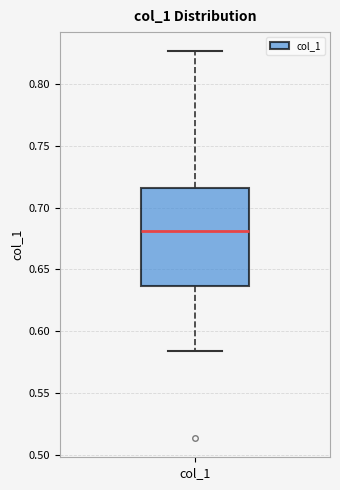

Transcribe this box plot: give where the median line is, the range the box spans, and where the two whiskers end, as read against the y-axis. The values are not printed on the chart, so give them approximately, as read against the axis.

median 0.680, box 0.635 to 0.715, whiskers 0.585 to 0.825